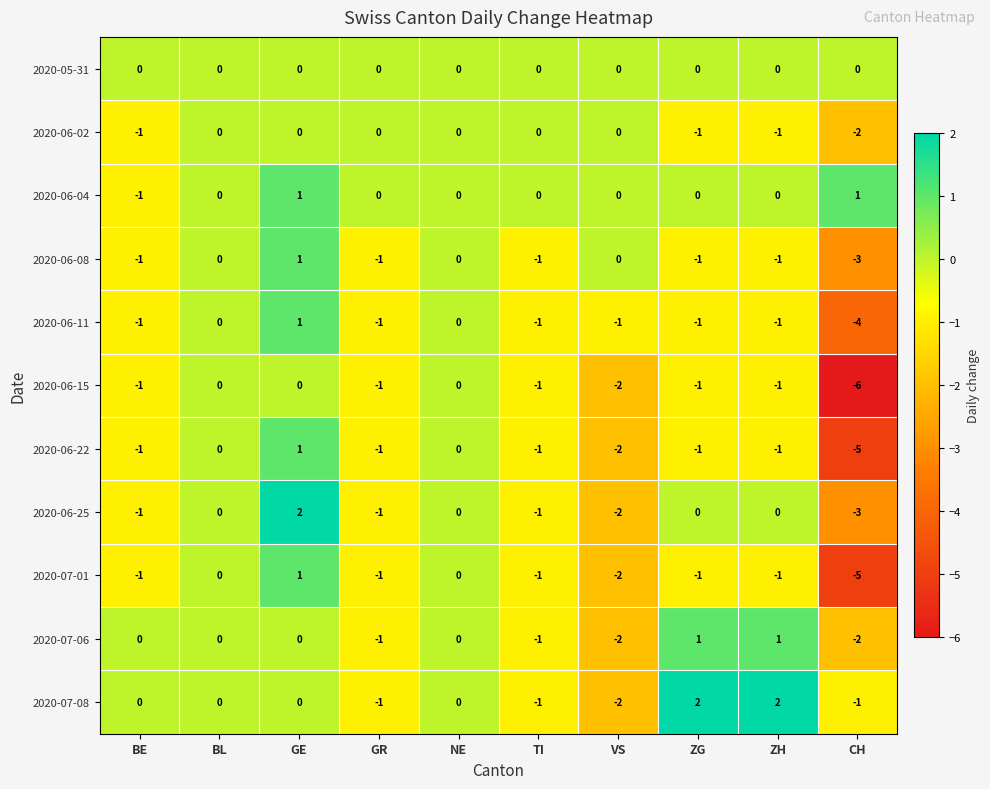

What is the sum of all 2020-06-08 values?

-7